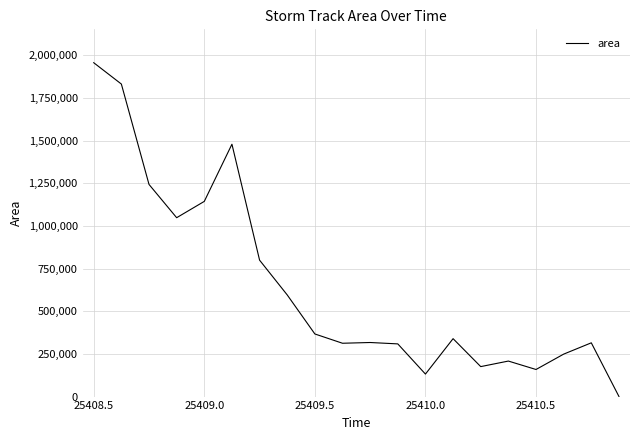

What is the difference between the maximum and minimum values?

1955625